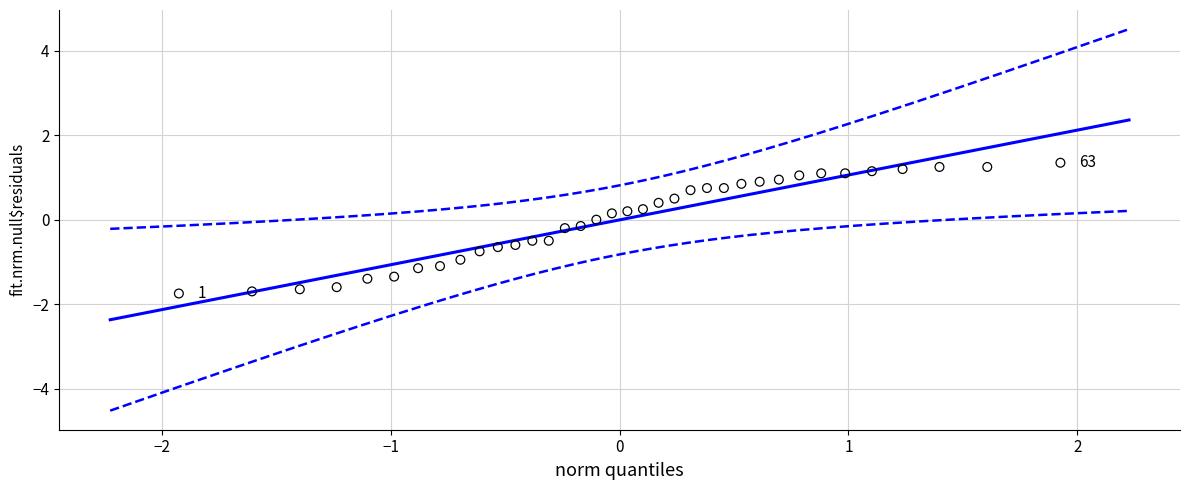

What is the range of Y values (max minus min)?

3.1